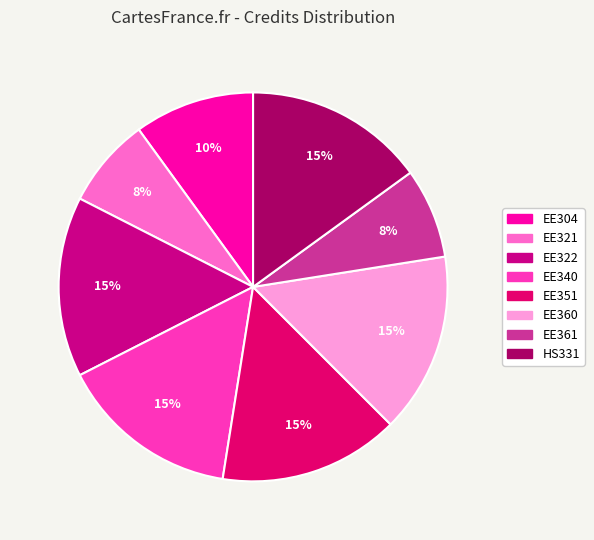

To the nearest percent, what percentage of the pie is EE361?

8%